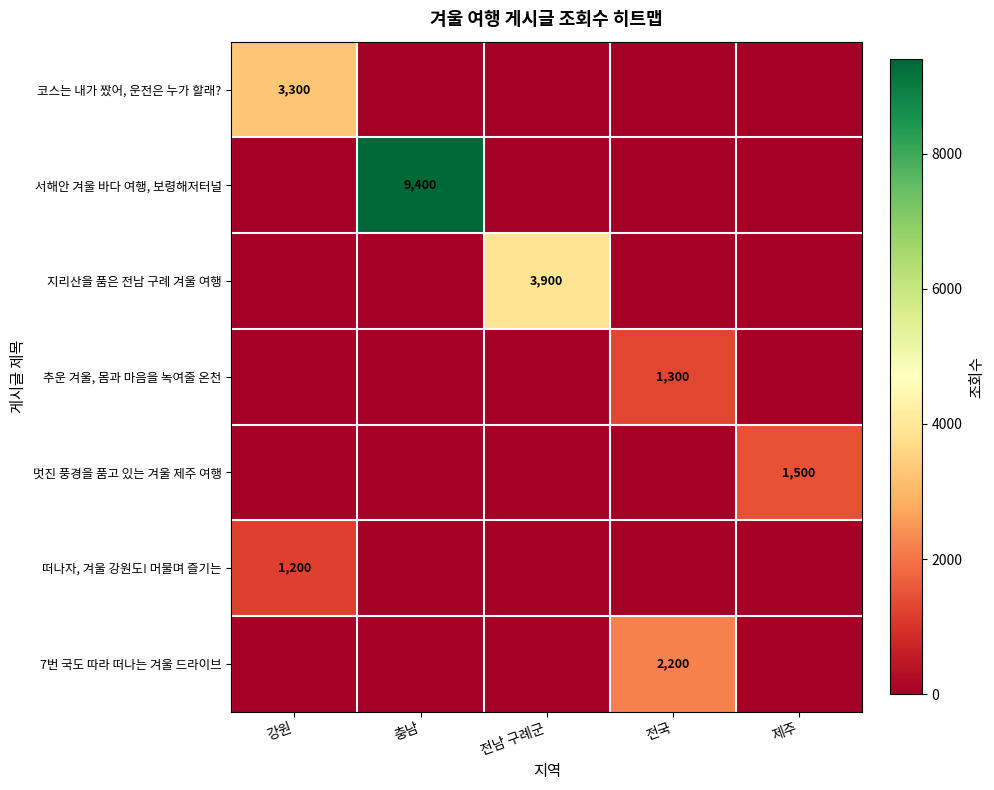

Is it true that 서해안 겨울 바다 여행, 보령해저터널 equals 9400 at 충남?

True